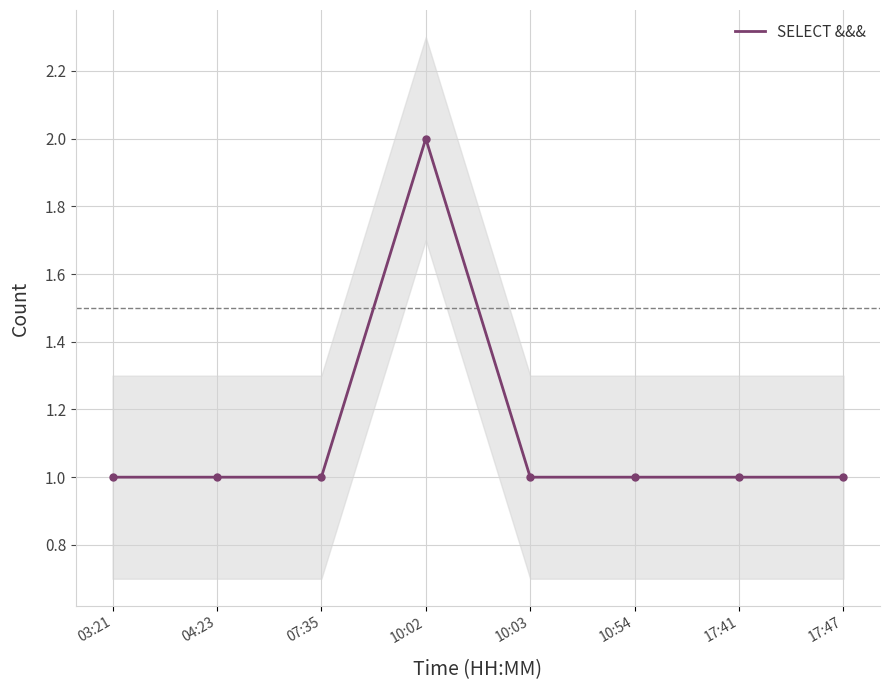

Approximately how many times larger is the value at 07:35 compared to 17:47?

1.0